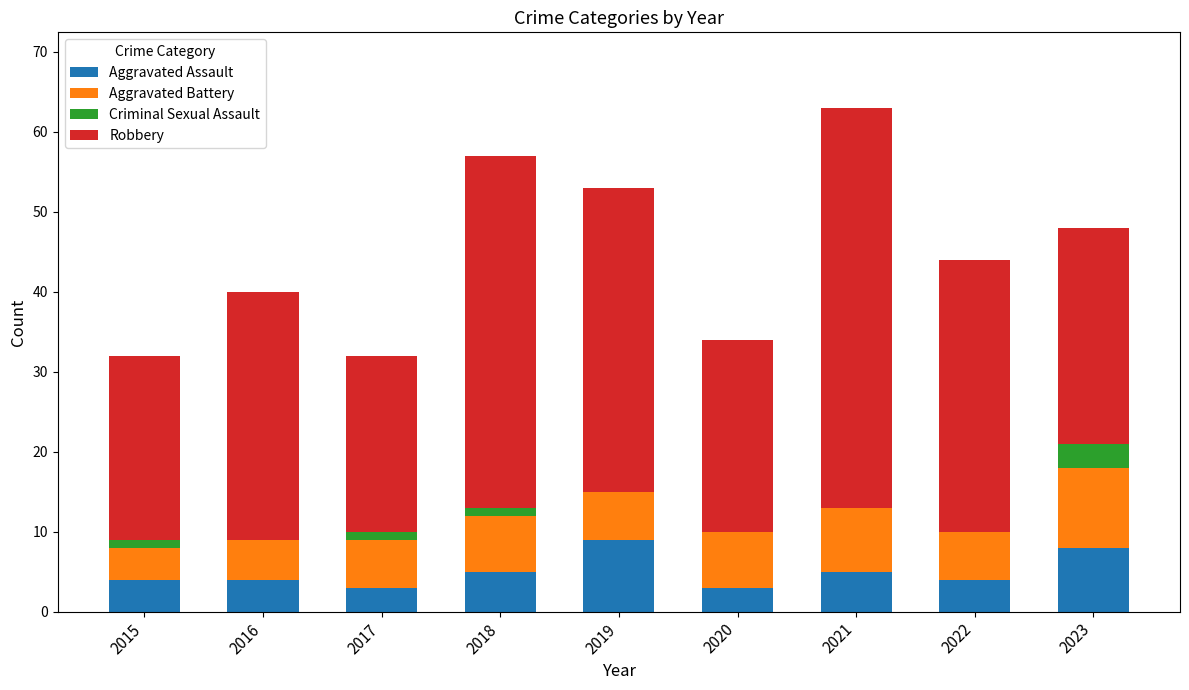

At which category is the sum across all series the highest?

2021